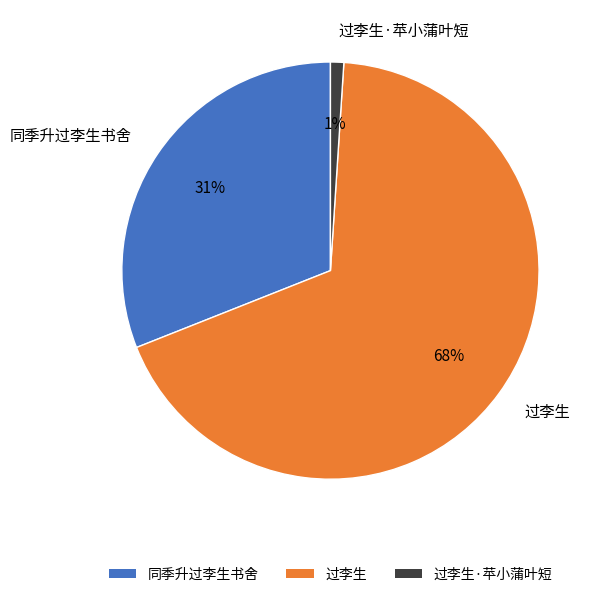

Does 过李生 account for over 50% of the chart?

Yes